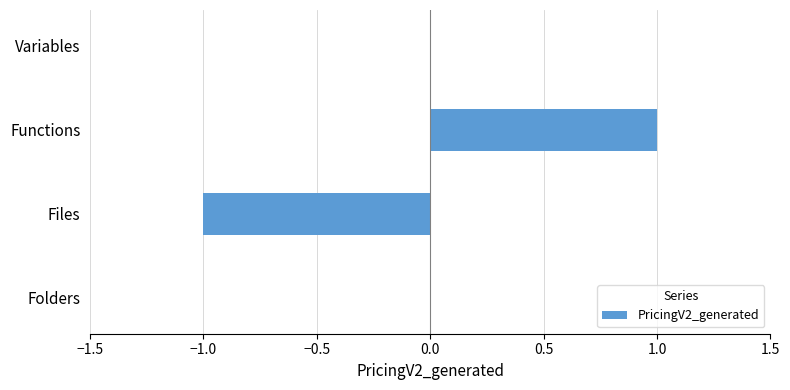

Reading bottom to top, transcribe all the data shown in this chart.

Folders=0	Files=-1	Functions=1	Variables=0